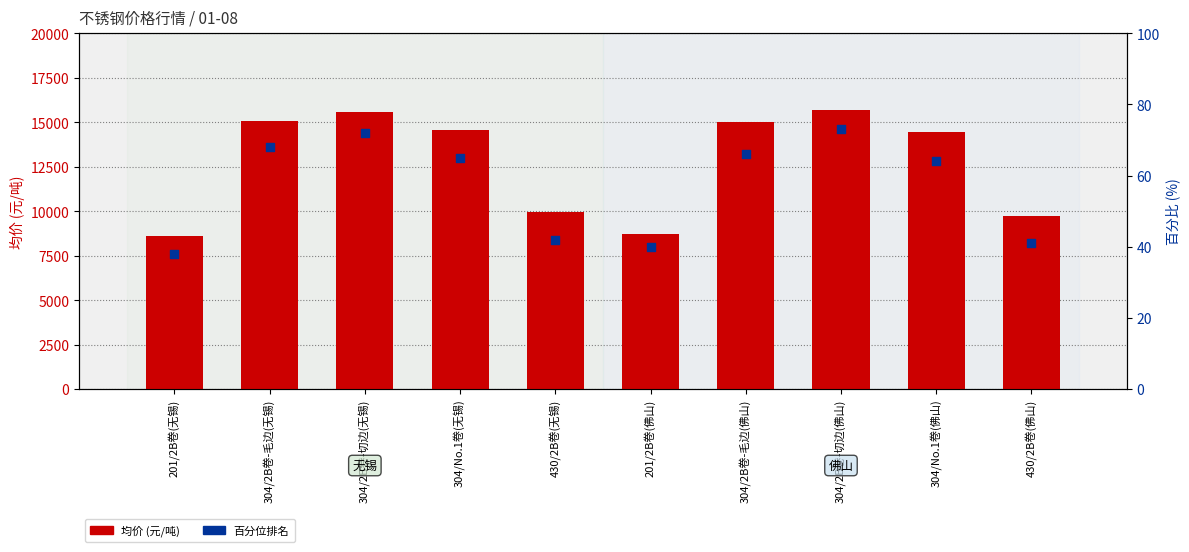

At how many categories does at least one series exceed 5558?

10